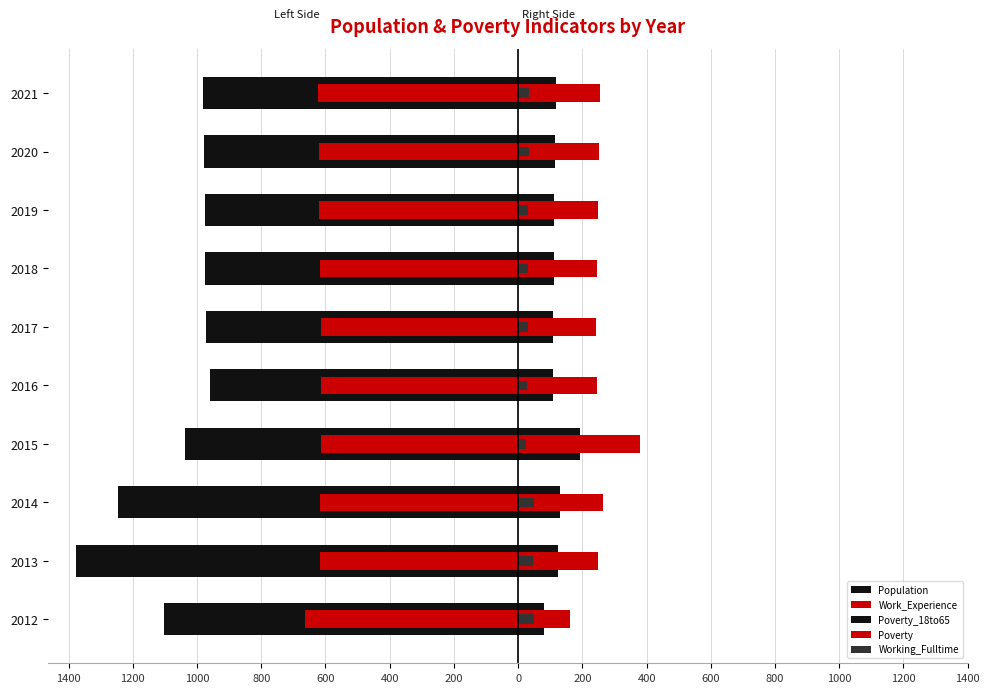

At 2020, list the series in order from largest to smallest.

Poverty, Poverty_18to65, Working_Fulltime, Work_Experience, Population